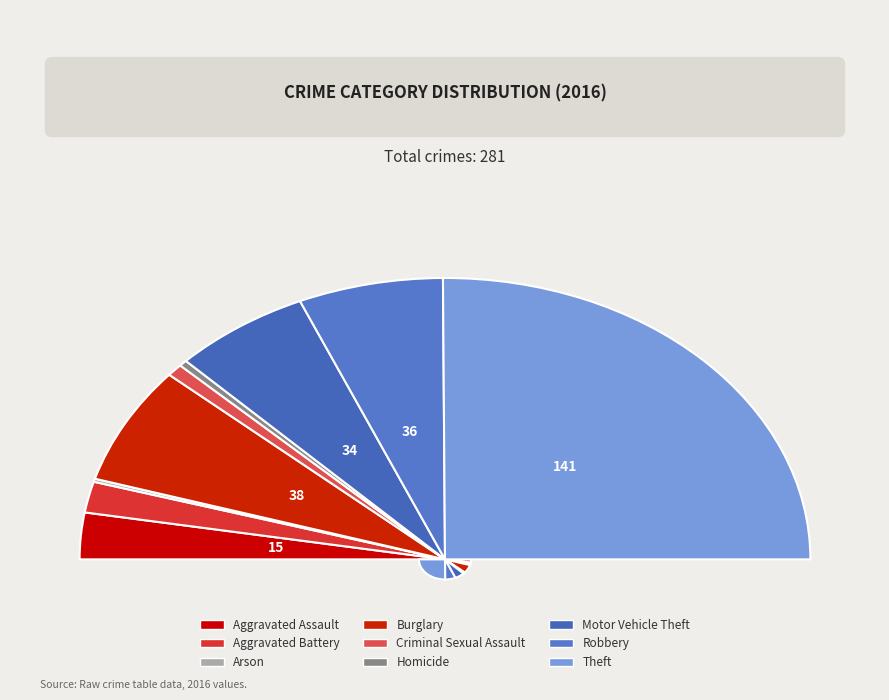

What is the majority slice?

Theft